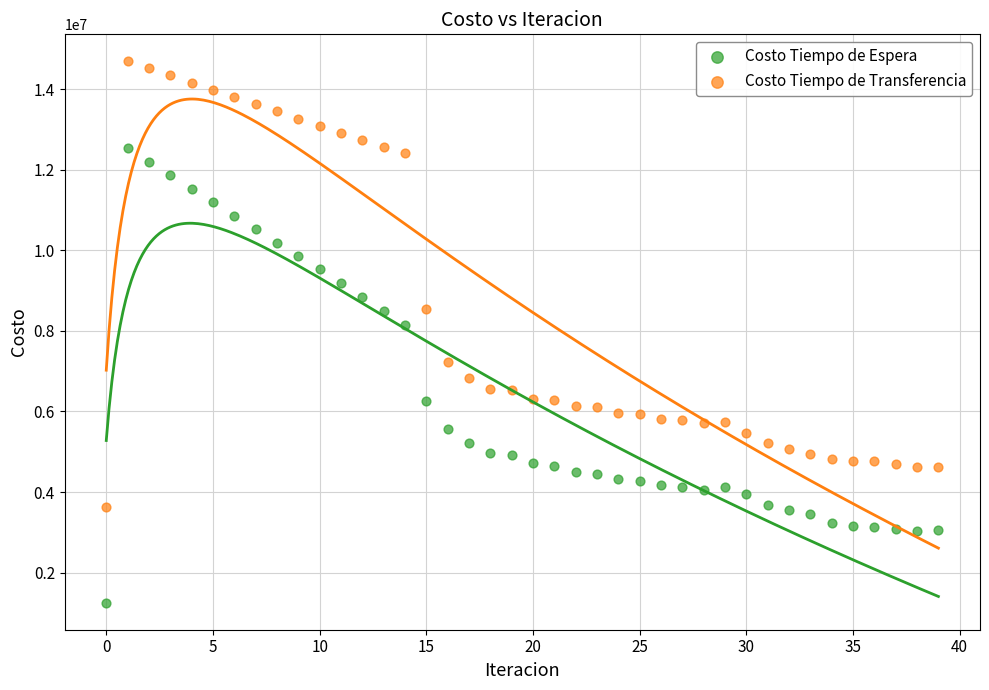

What are all the series names shown in the legend?

Costo Tiempo de Espera, Costo Tiempo de Transferencia